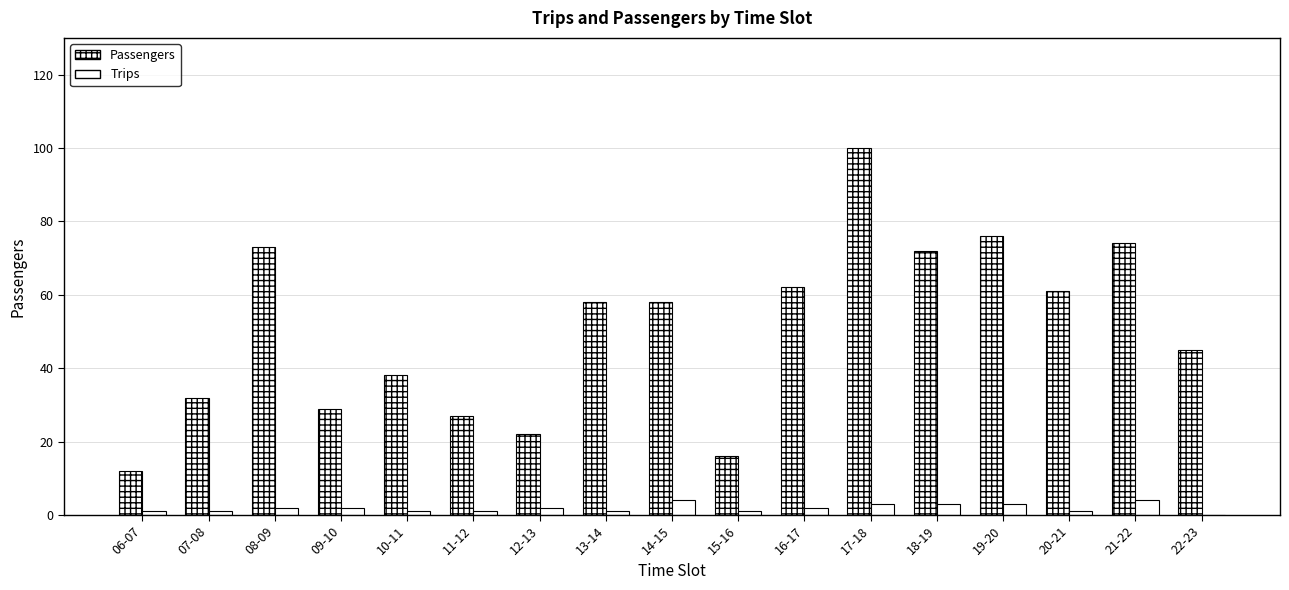

Reading right to left, what are all the values shown in this chart?

Passengers: 45	74	61	76	72	100	62	16	58	58	22	27	38	29	73	32	12
Trips: 0	4	1	3	3	3	2	1	4	1	2	1	1	2	2	1	1